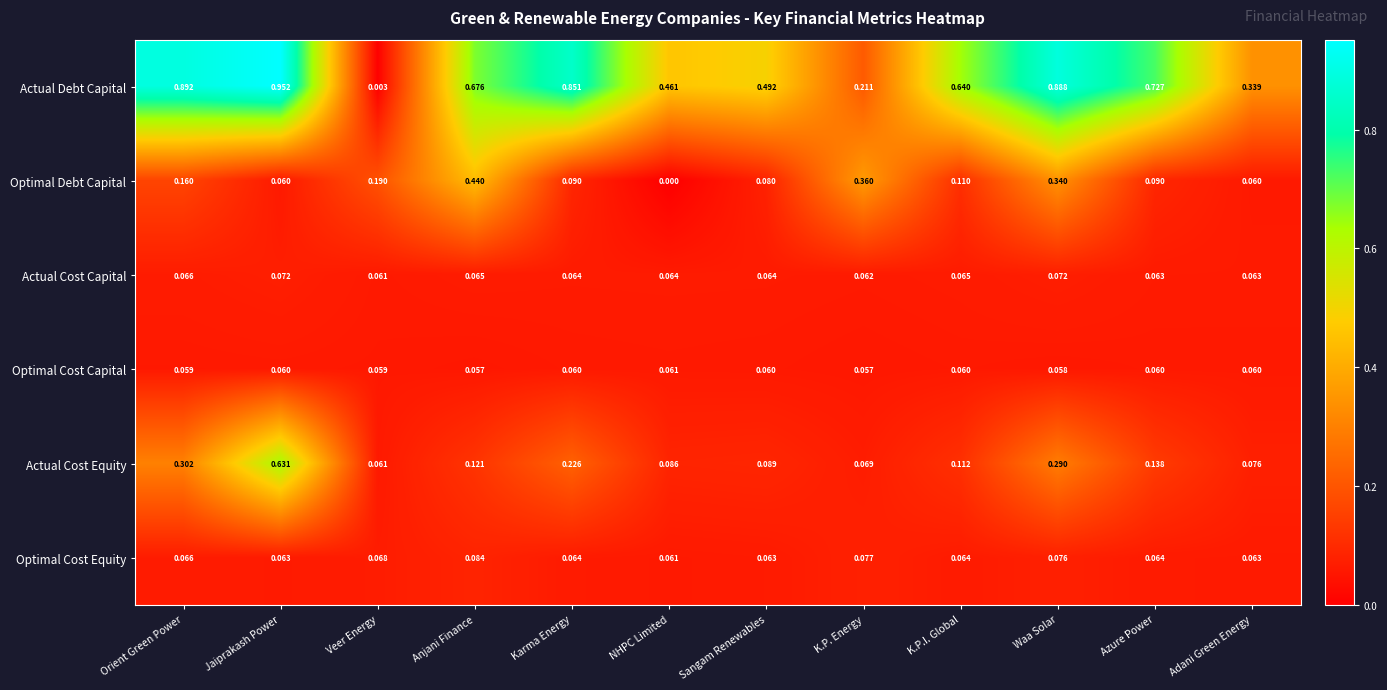

Between Veer Energy and Azure Power, which series saw the biggest shift?

Actual Debt Capital